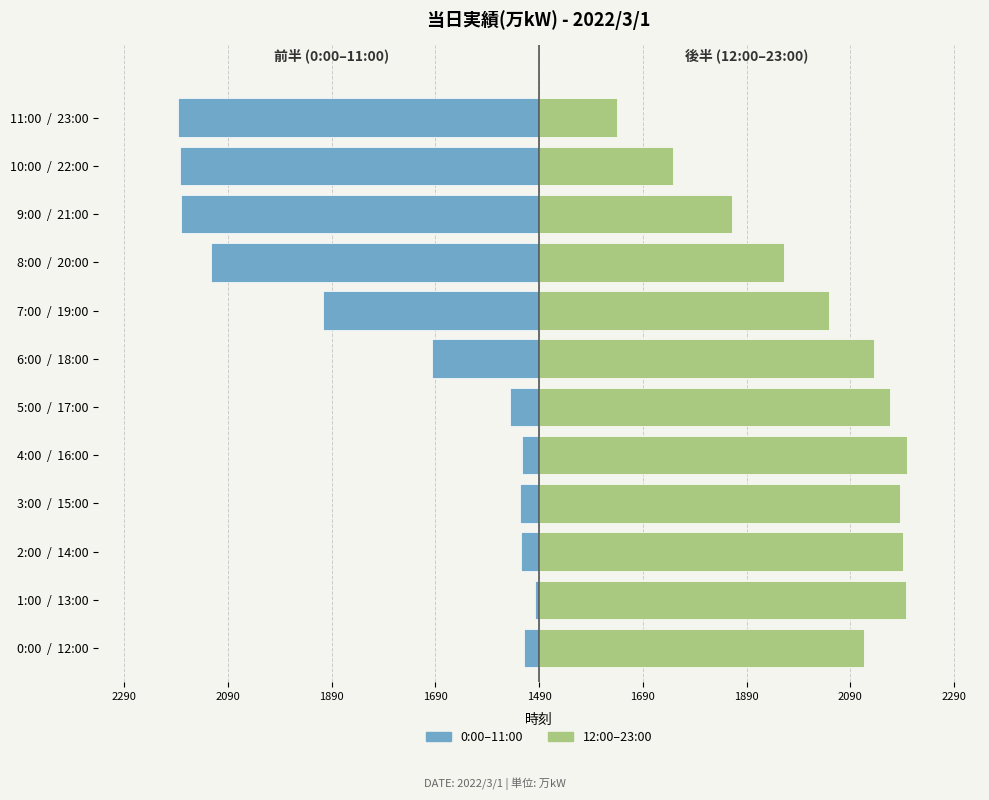

How many groups of bars are there?

12